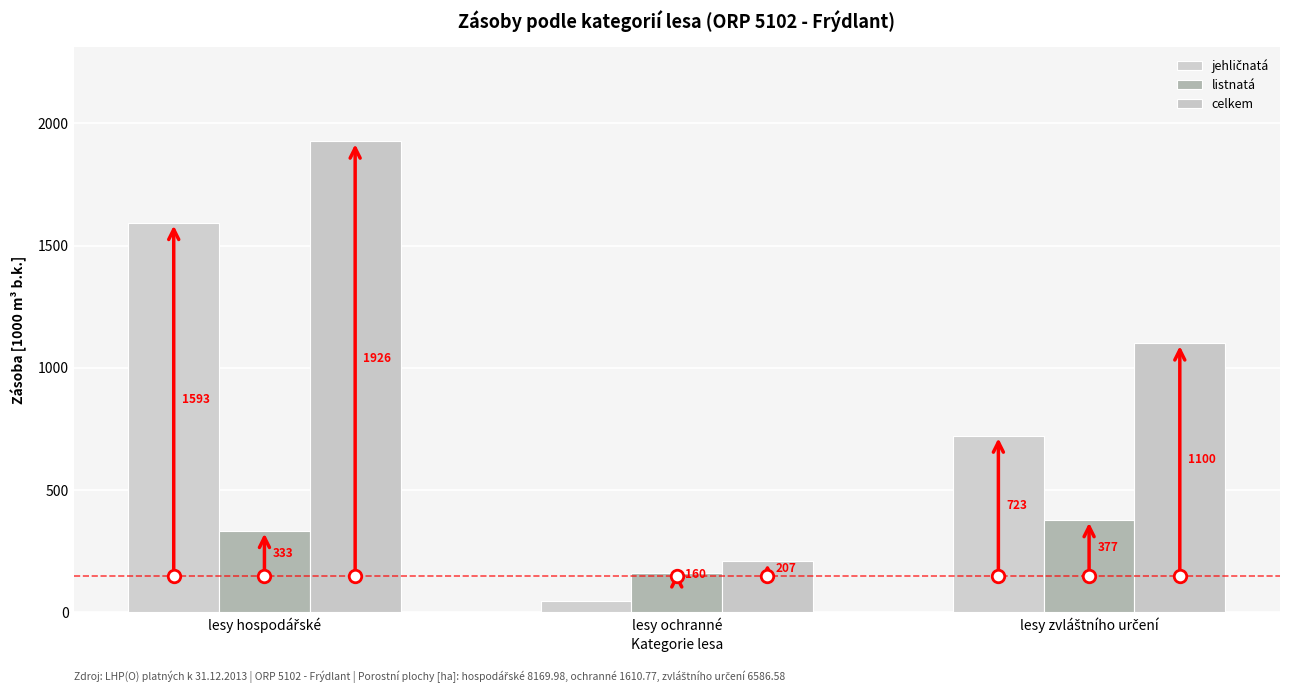

How many bars are there in each group?

3